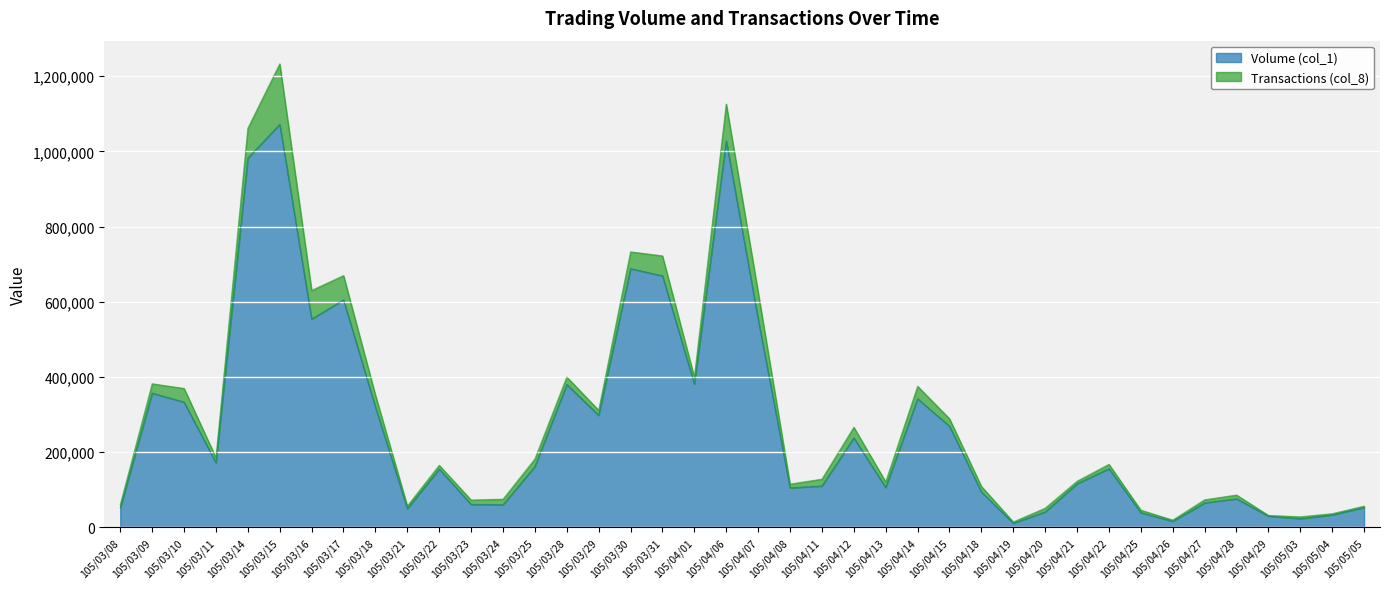

What is the label of the 32nd point from the right?

105/03/18